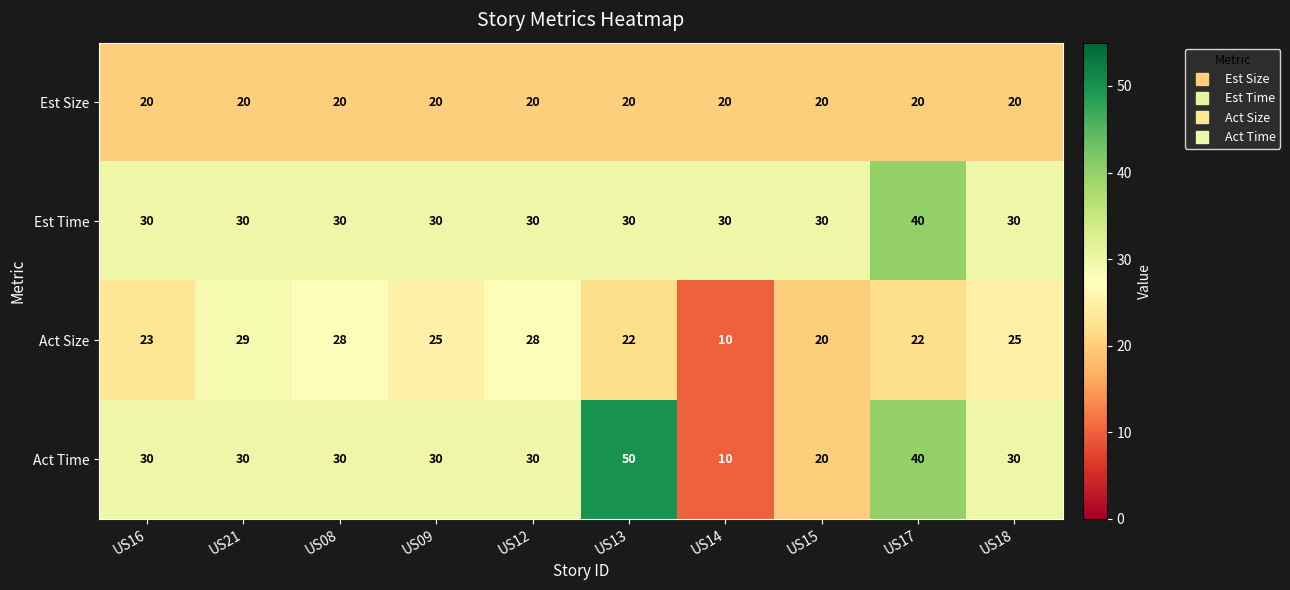

What is the average value of the Act Size series?

23